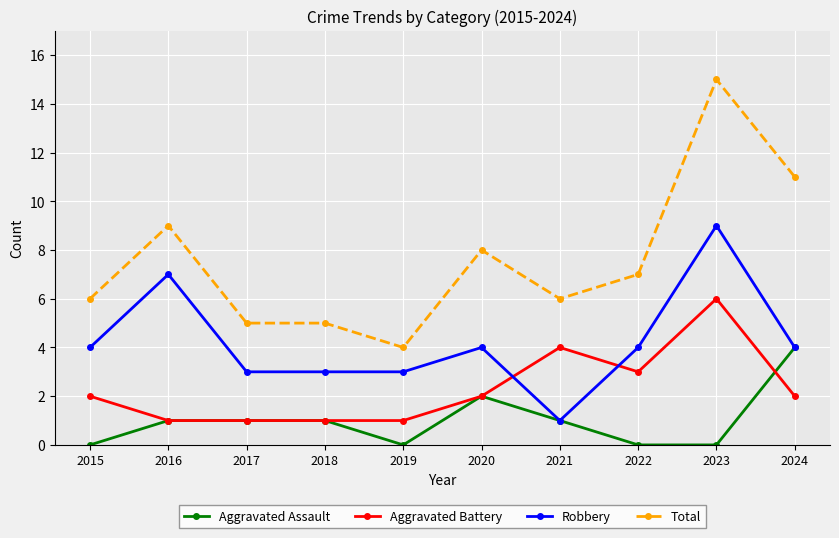

Is it true that Aggravated Assault equals 0 at 2020?

False